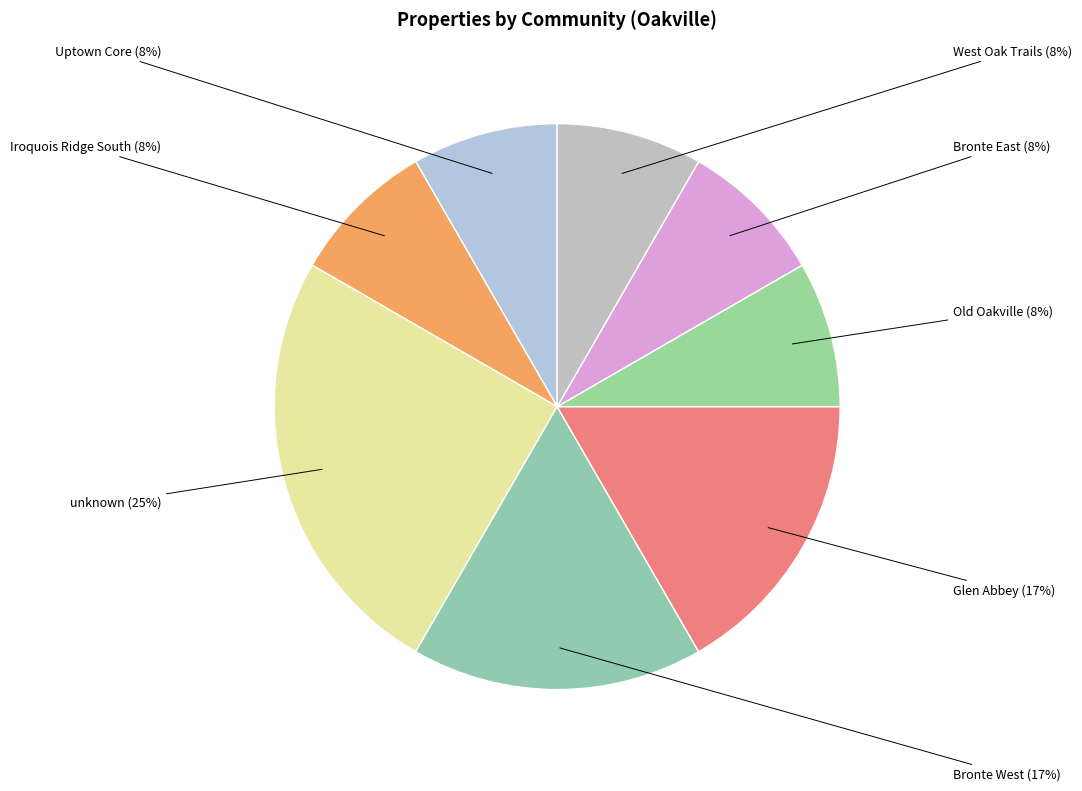

Count the number of slices in the pie.

8